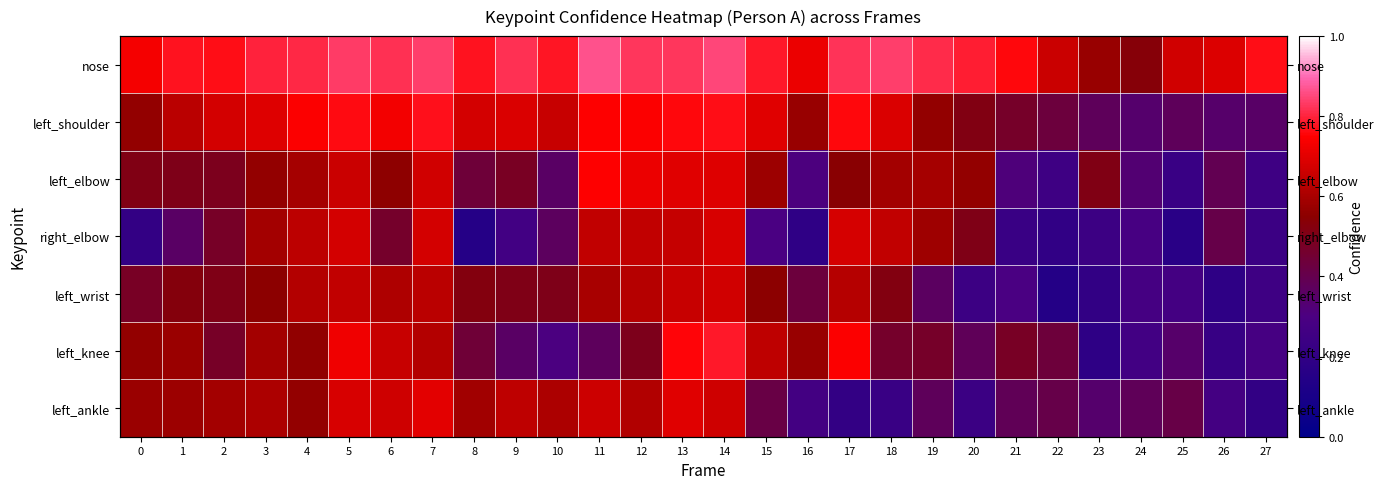

Which series has the largest total across all categories?

nose